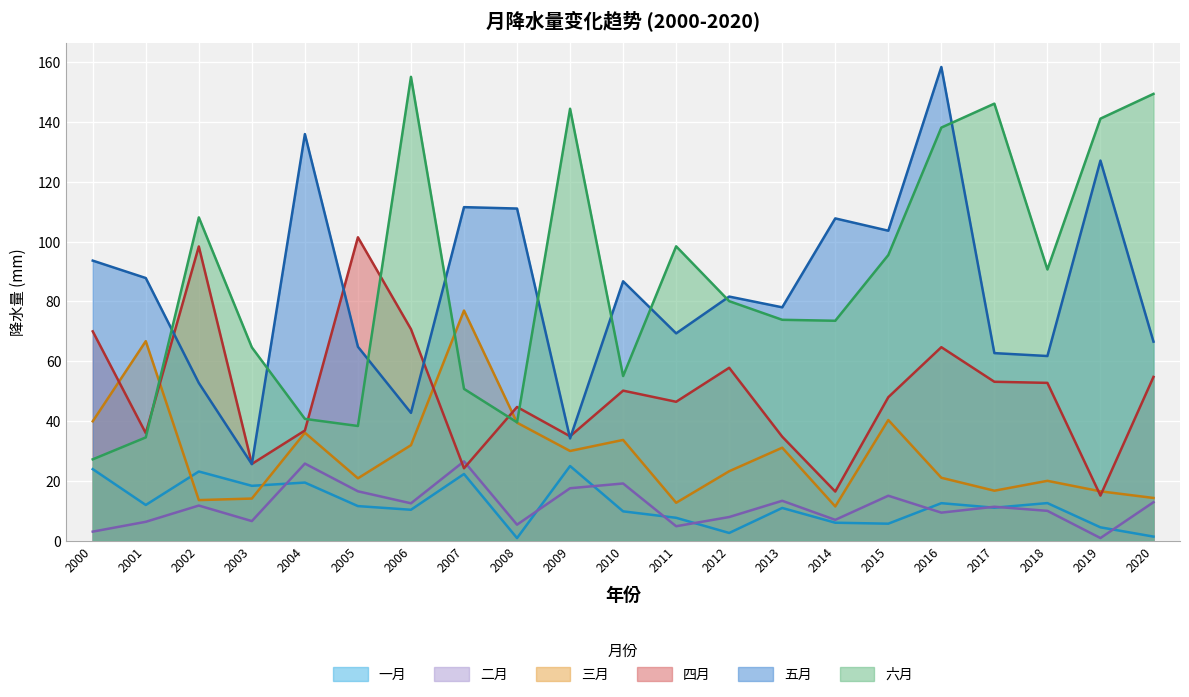

What is the minimum value for 二月?

0.9